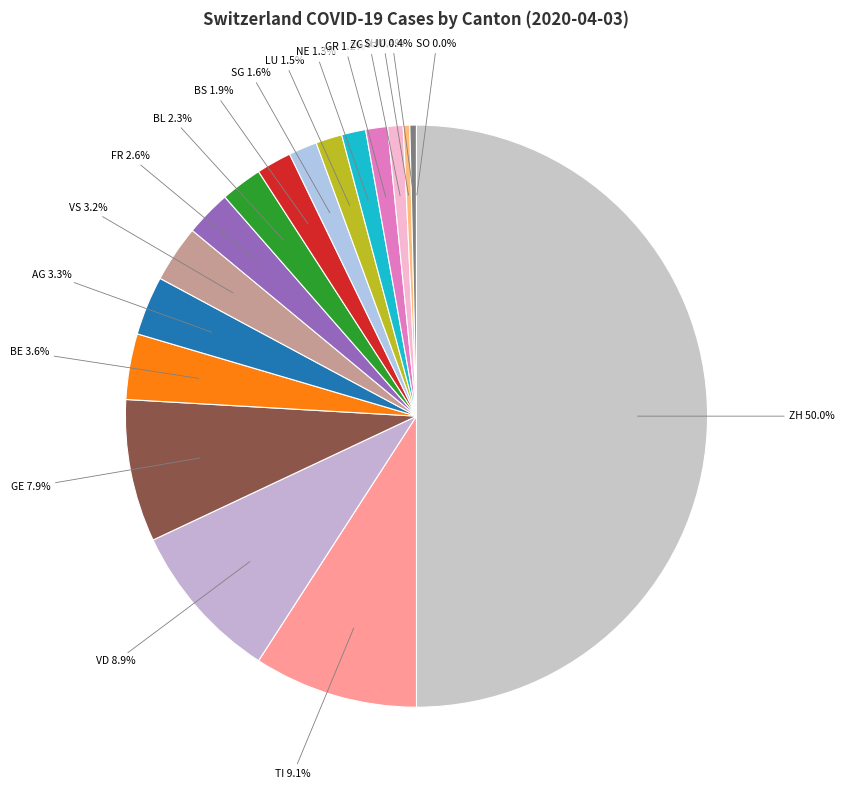

Rank the categories by value from highest to lowest.

ZH, TI, VD, GE, BE, AG, VS, FR, BL, BS, SG, LU, NE, GR, ZG, JU, SH, SO